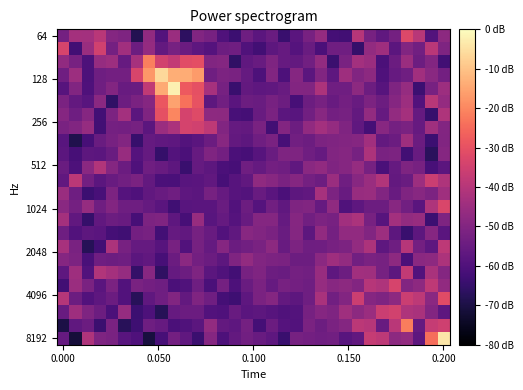

Which category has the highest value across all series?

9